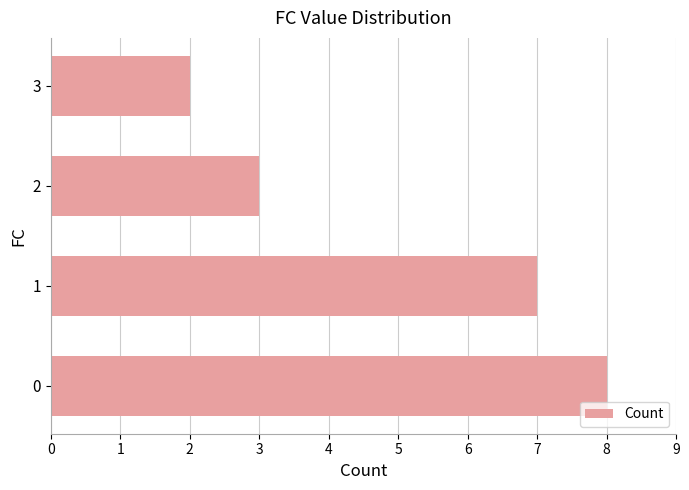

What is the difference between the maximum and minimum values?

6